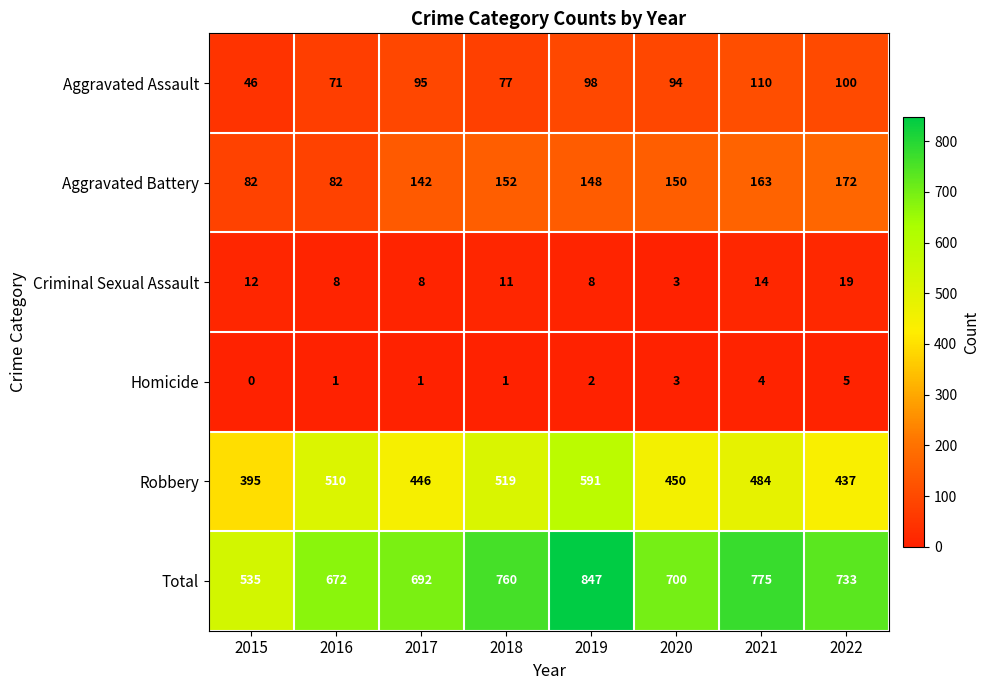

Rank the series at 2018 from highest to lowest value.

Total, Robbery, Aggravated Battery, Aggravated Assault, Criminal Sexual Assault, Homicide